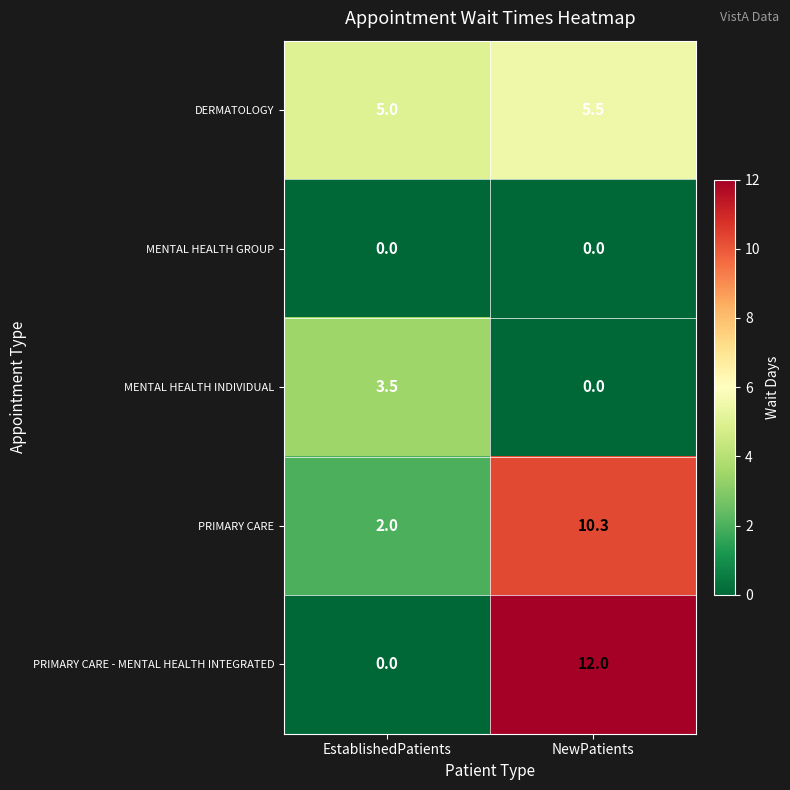

Where is PRIMARY CARE - MENTAL HEALTH INTEGRATED nearest to the value 6?

EstablishedPatients